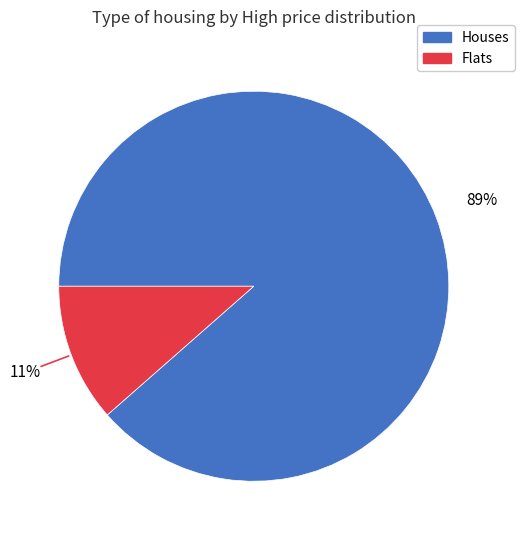

Combined, do Flats and Houses account for over 50%?

Yes